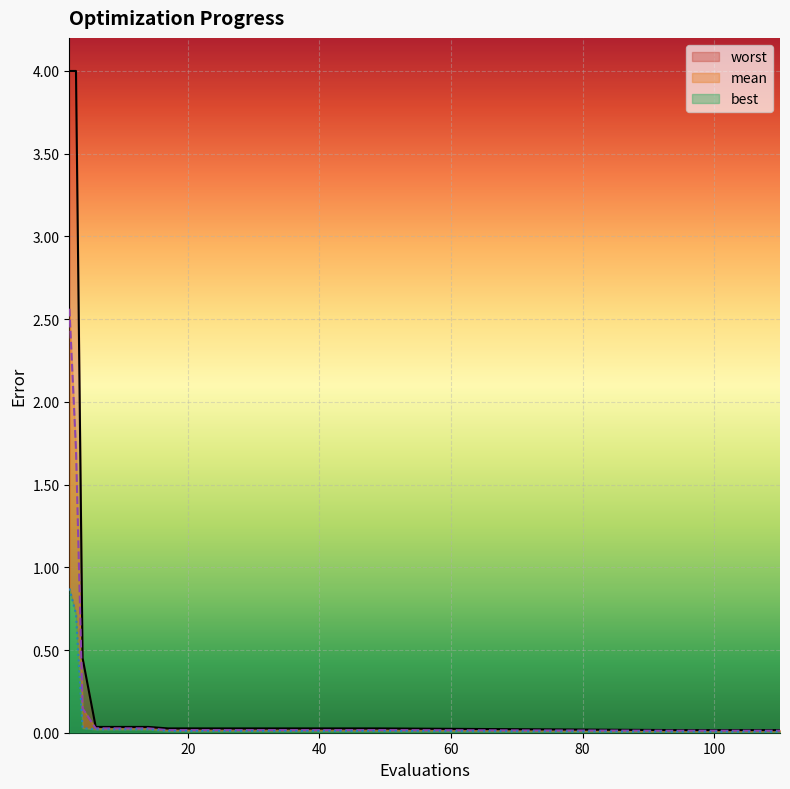

Which has a higher value, 6 or 2?

2